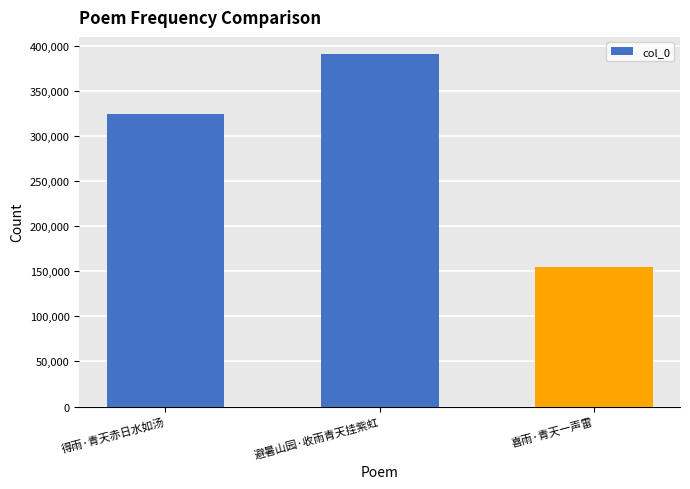

Read the value at 避暑山园·收雨青天挂紫虹, to the nearest 10.

390060